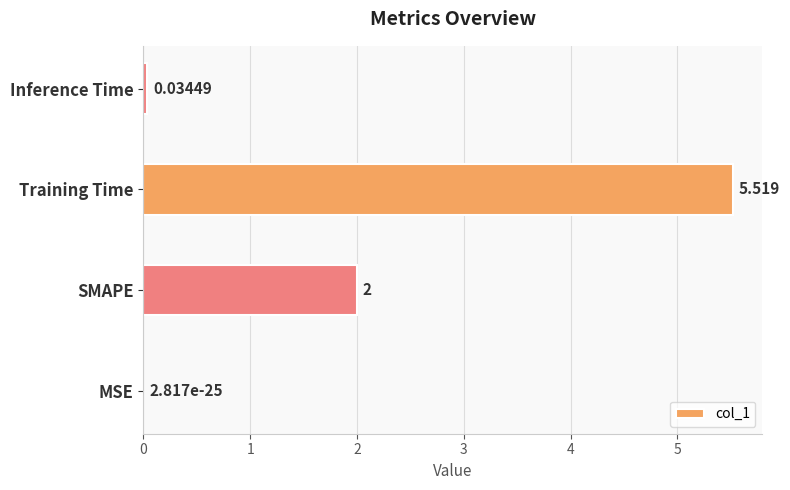

Which category has the highest value across all series?

Training Time